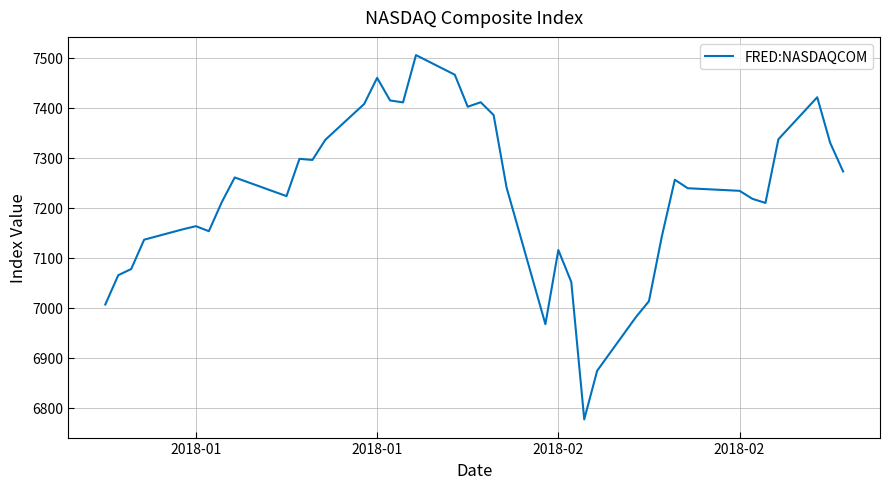

How many interior local peaks (higher than both neighbors) does the data have?

9